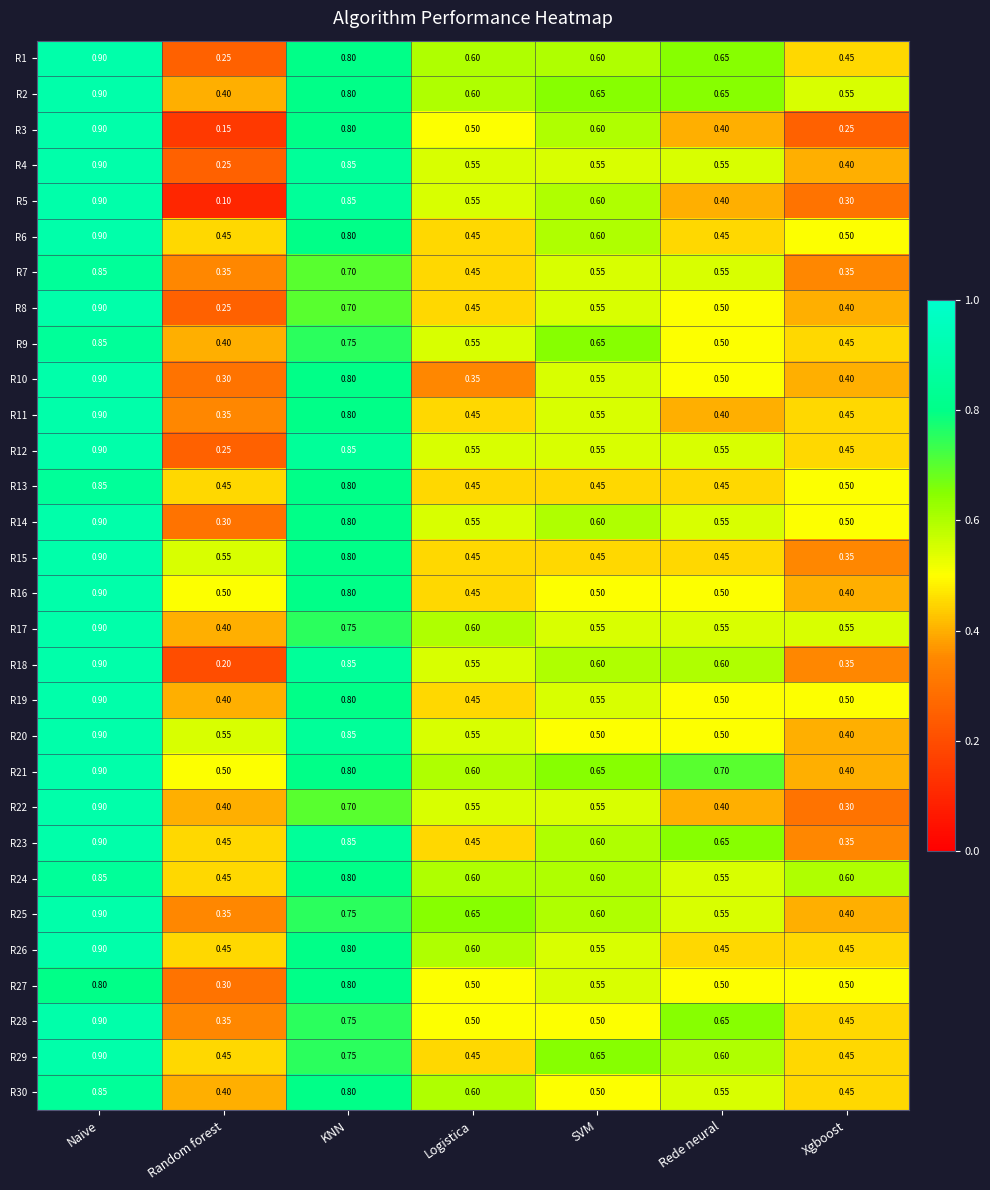

Which category has the highest value across all series?

Naive